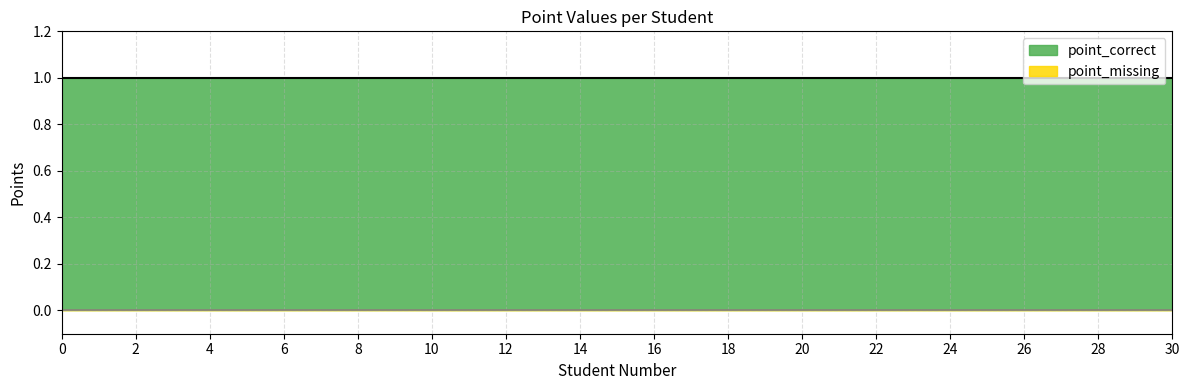

True or false: point_missing has a value of 0 at 29.

True